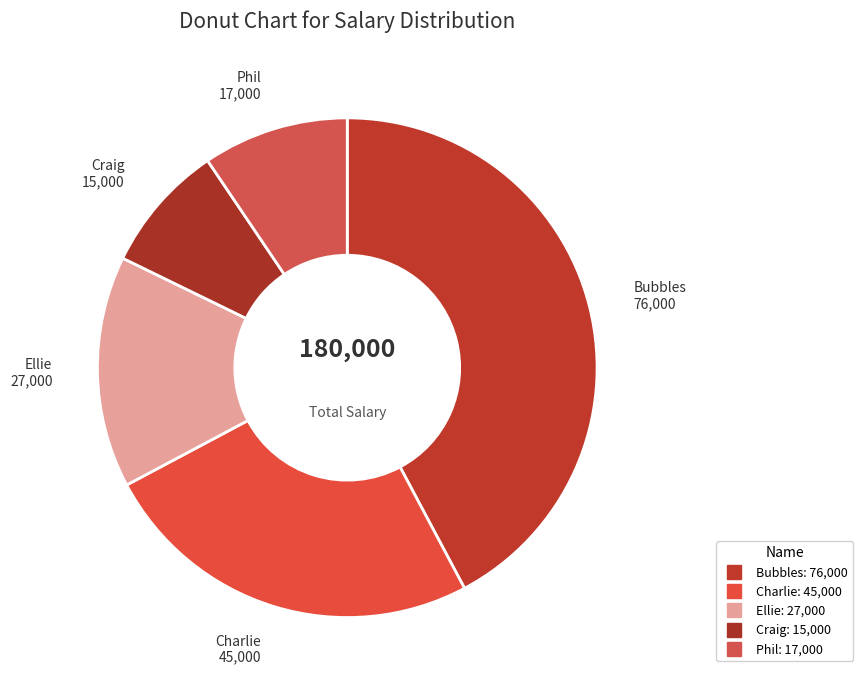

What percentage is NOT represented by Phil?

90.6%